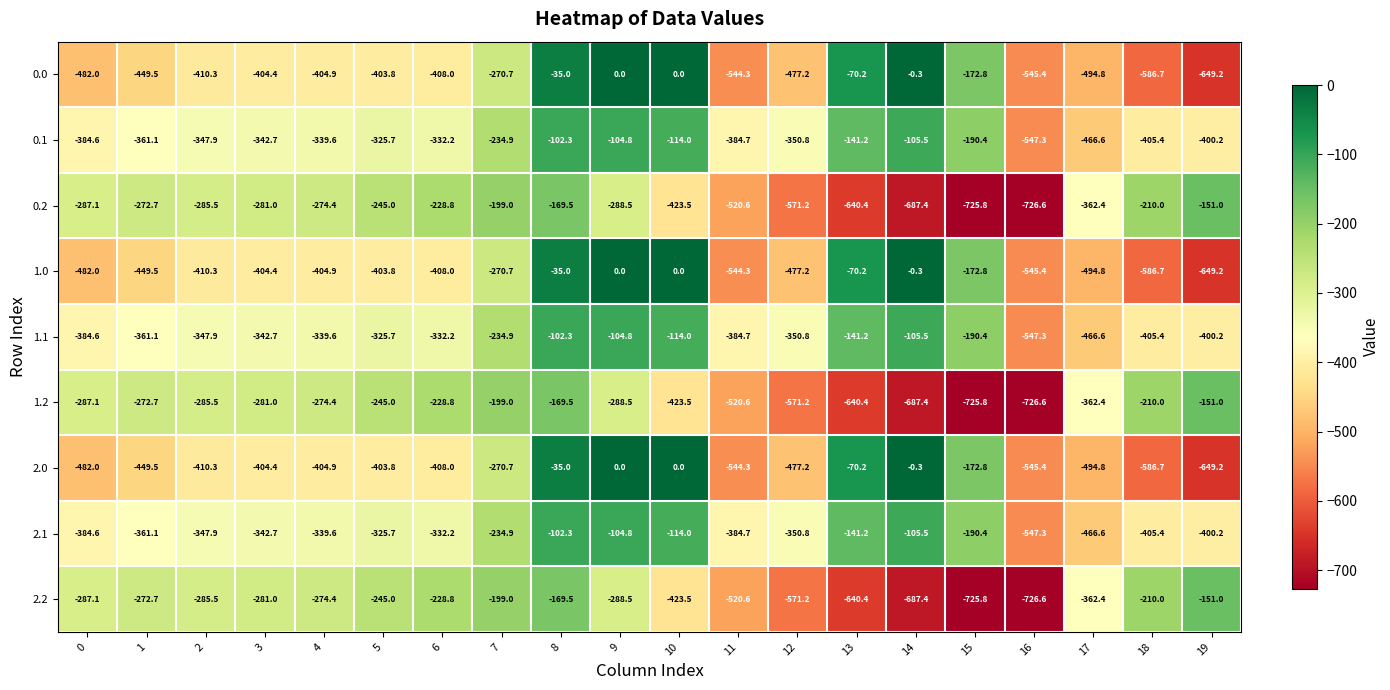

True or false: 1.2 has a value of -571.2 at 12.

True